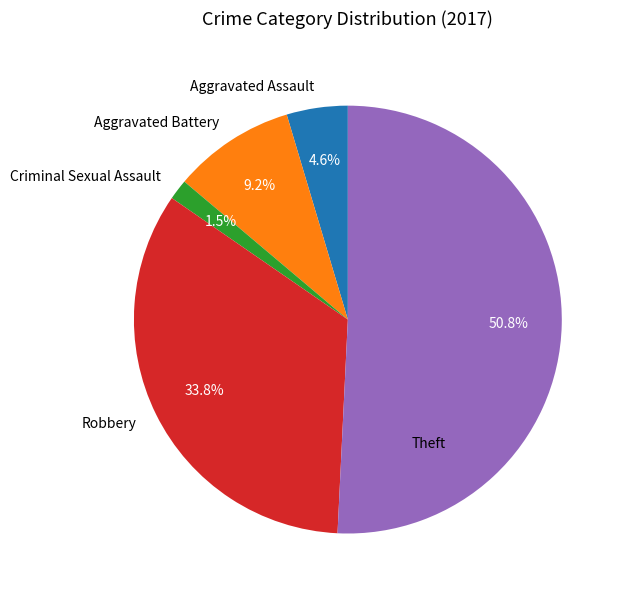

Approximately how many times larger is the value at Theft compared to Robbery?

1.5